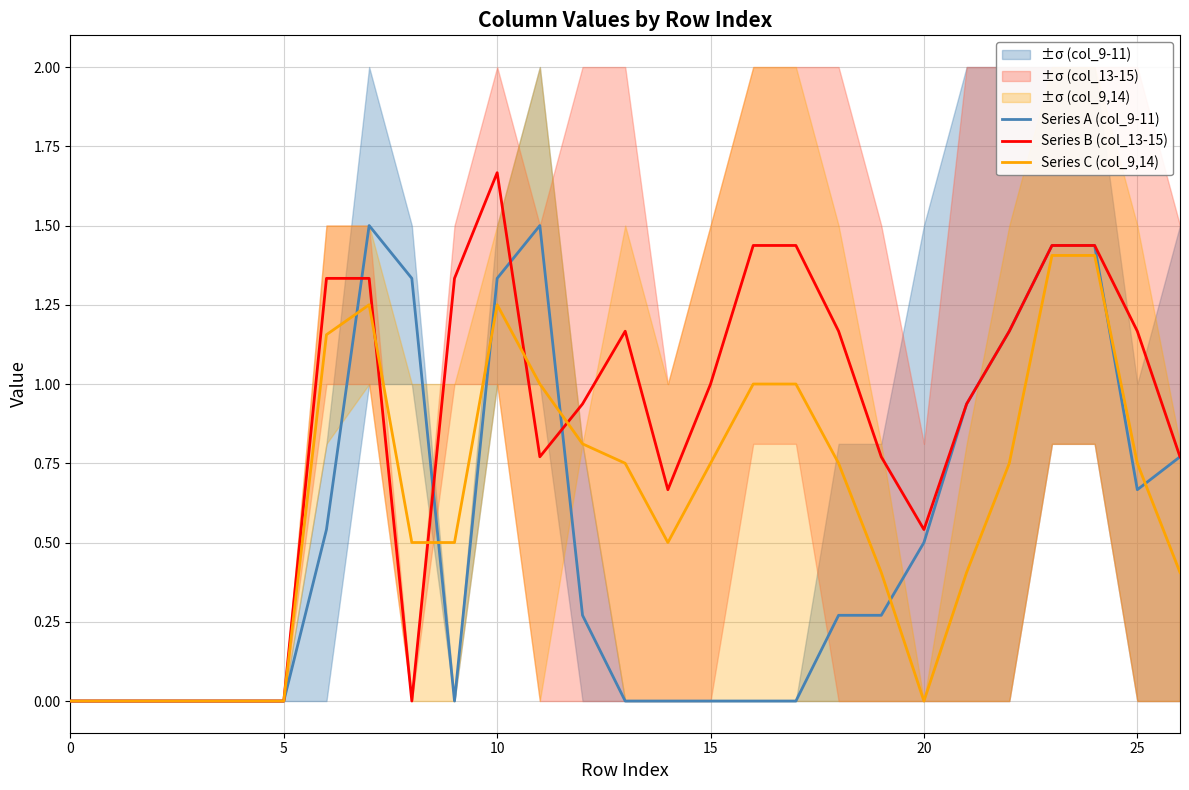

How many interior local peaks does the Series B (col_13-15) series have?

2